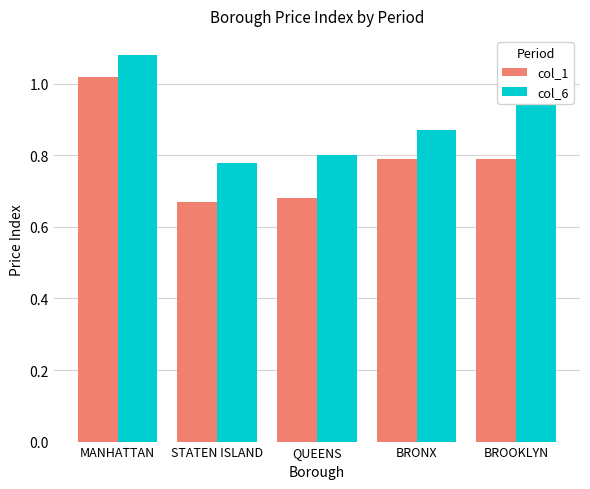

What is the difference between the maximum and minimum values in the col_6 series?

0.3